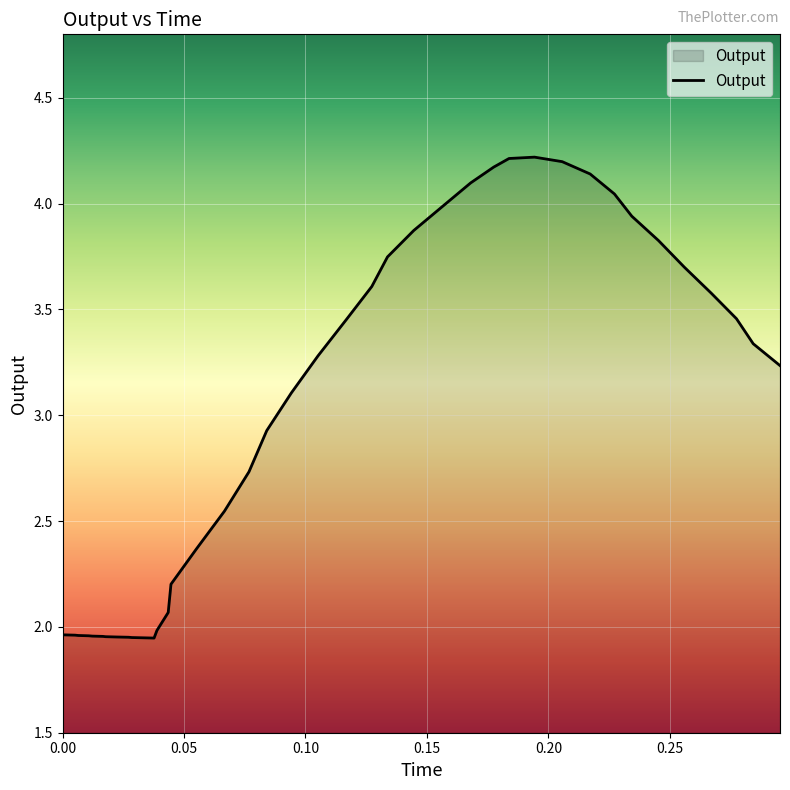

How many lines are shown in the chart?

1